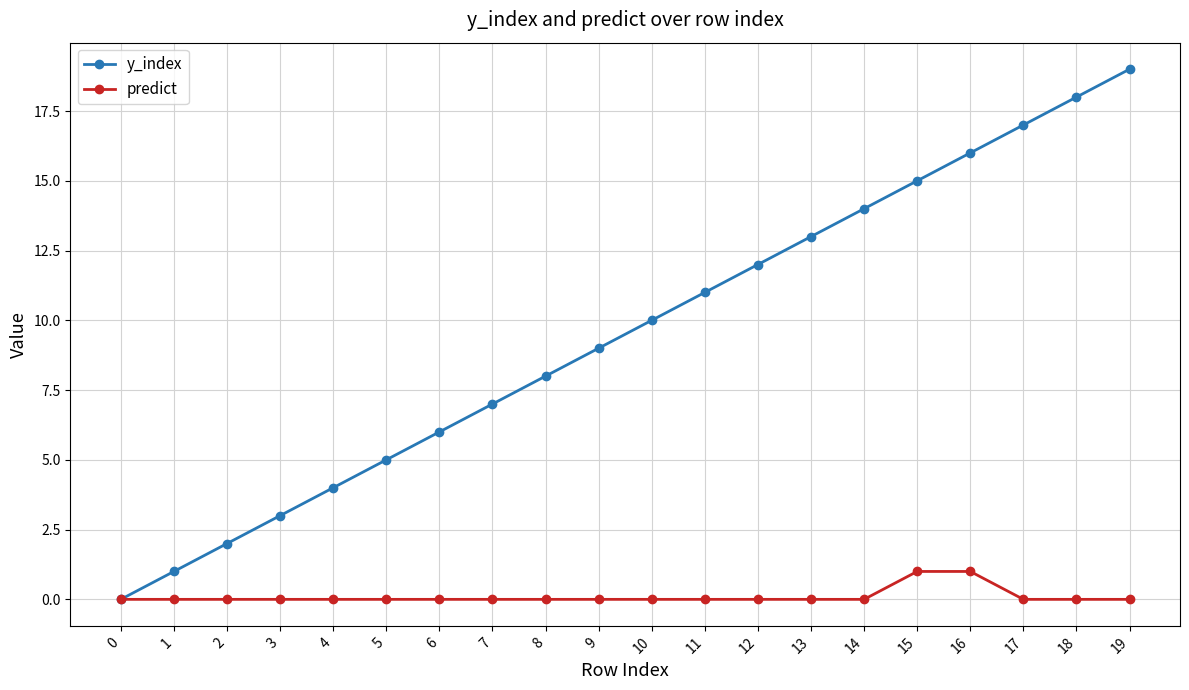

The value of predict at 10 is 0. True or false?

True